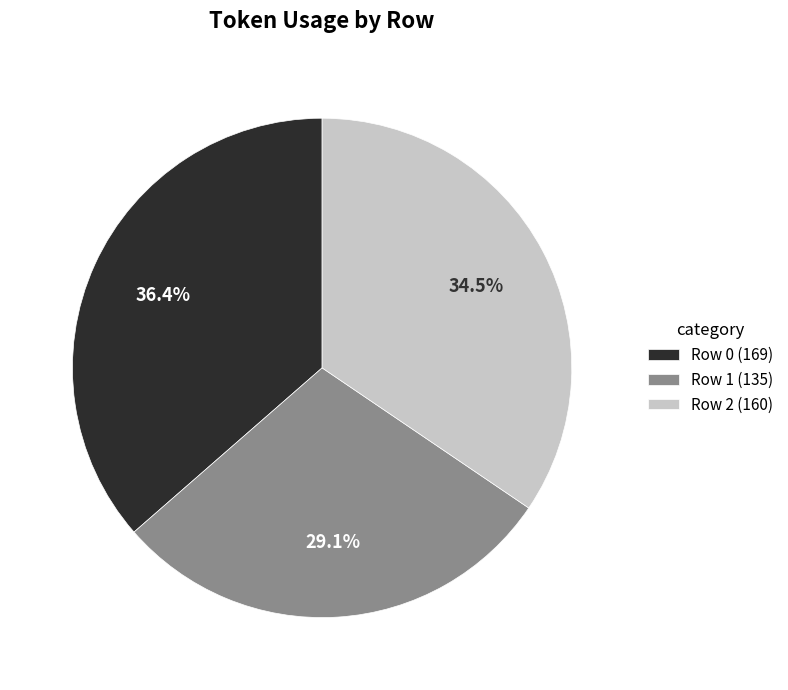

Is there a majority slice in this chart?

No